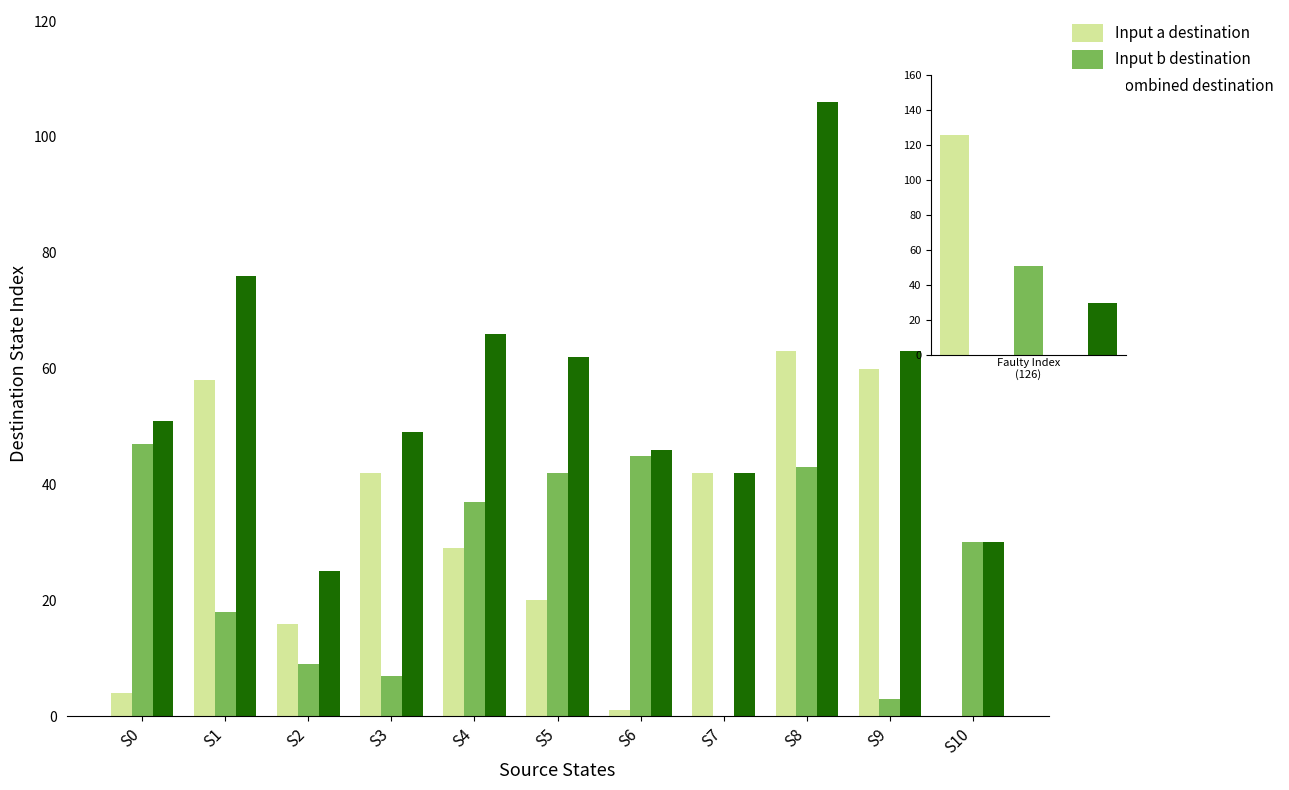

Are the bars grouped side by side (vs. stacked)?

Yes